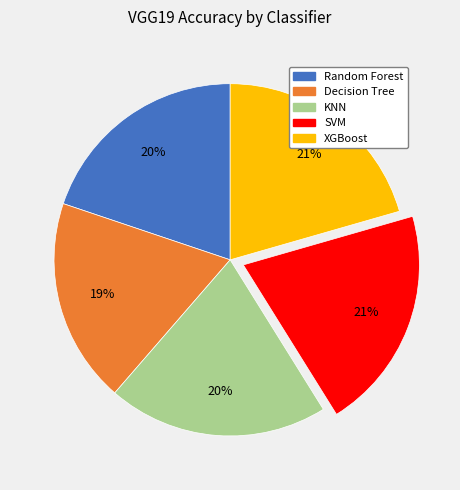

How many slices are in this pie chart?

5